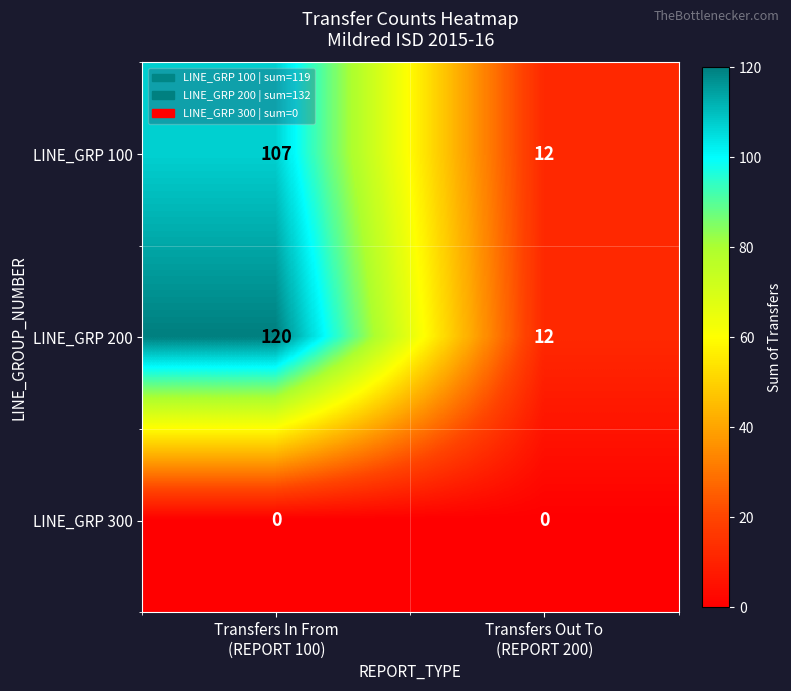

Which series has the largest total across all categories?

LINE_GRP 200